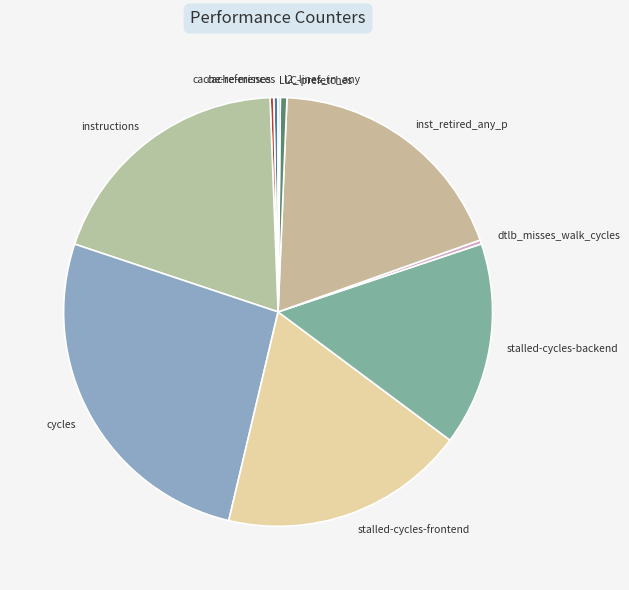

Do cache-references and stalled-cycles-frontend together represent more than half of the pie?

No